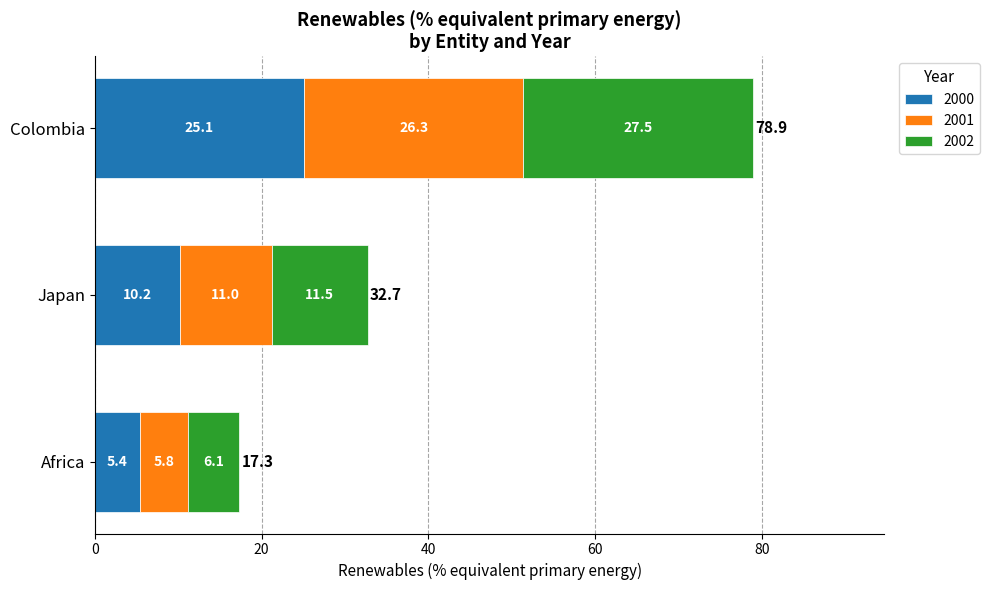

What is the highest value of the 2000 series?

25.1